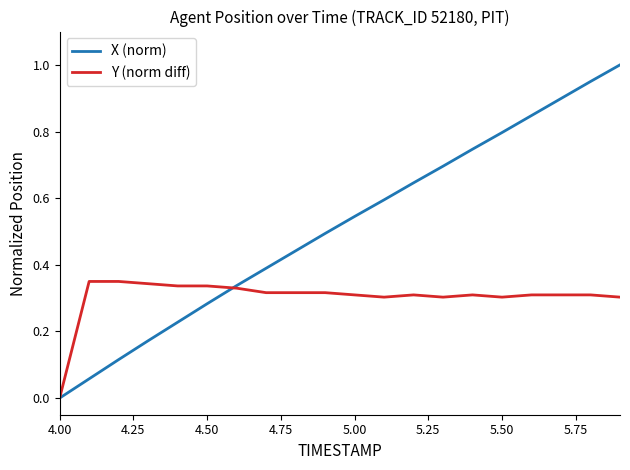

Which series has the widest spread of values?

X (norm)